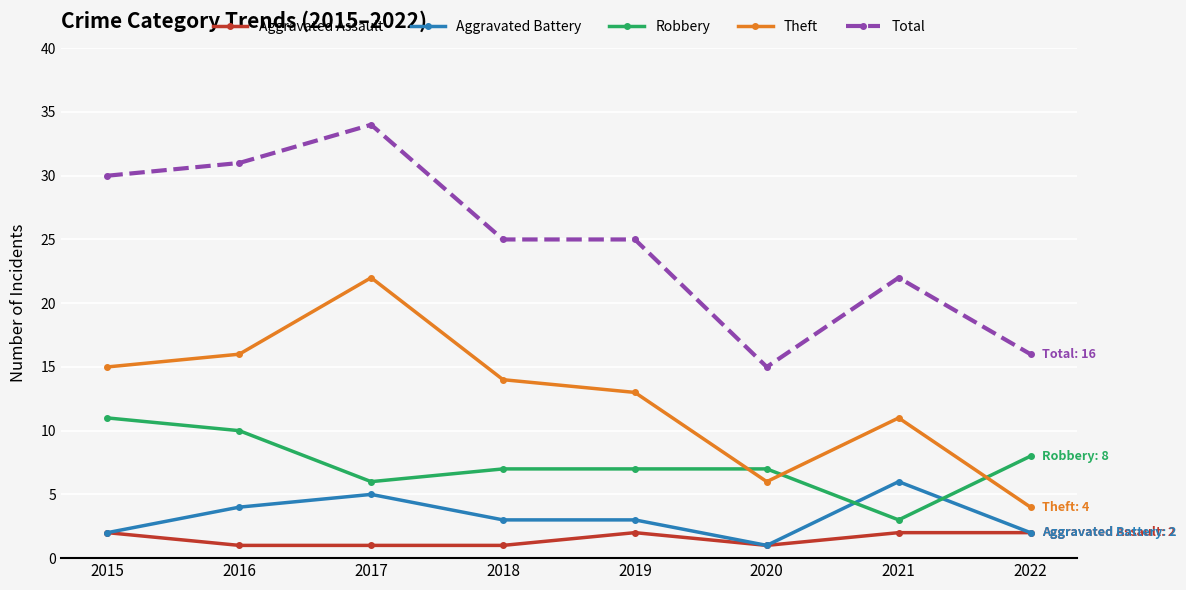

Reading right to left, transcribe all the data shown in this chart.

Aggravated Assault: 2022=2	2021=2	2020=1	2019=2	2018=1	2017=1	2016=1	2015=2
Aggravated Battery: 2022=2	2021=6	2020=1	2019=3	2018=3	2017=5	2016=4	2015=2
Robbery: 2022=8	2021=3	2020=7	2019=7	2018=7	2017=6	2016=10	2015=11
Theft: 2022=4	2021=11	2020=6	2019=13	2018=14	2017=22	2016=16	2015=15
Total: 2022=16	2021=22	2020=15	2019=25	2018=25	2017=34	2016=31	2015=30